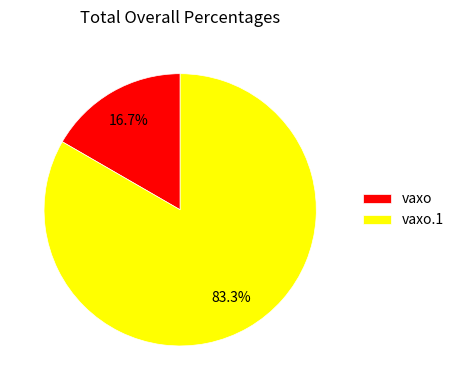

What percentage is NOT represented by vaxo.1?

16.7%